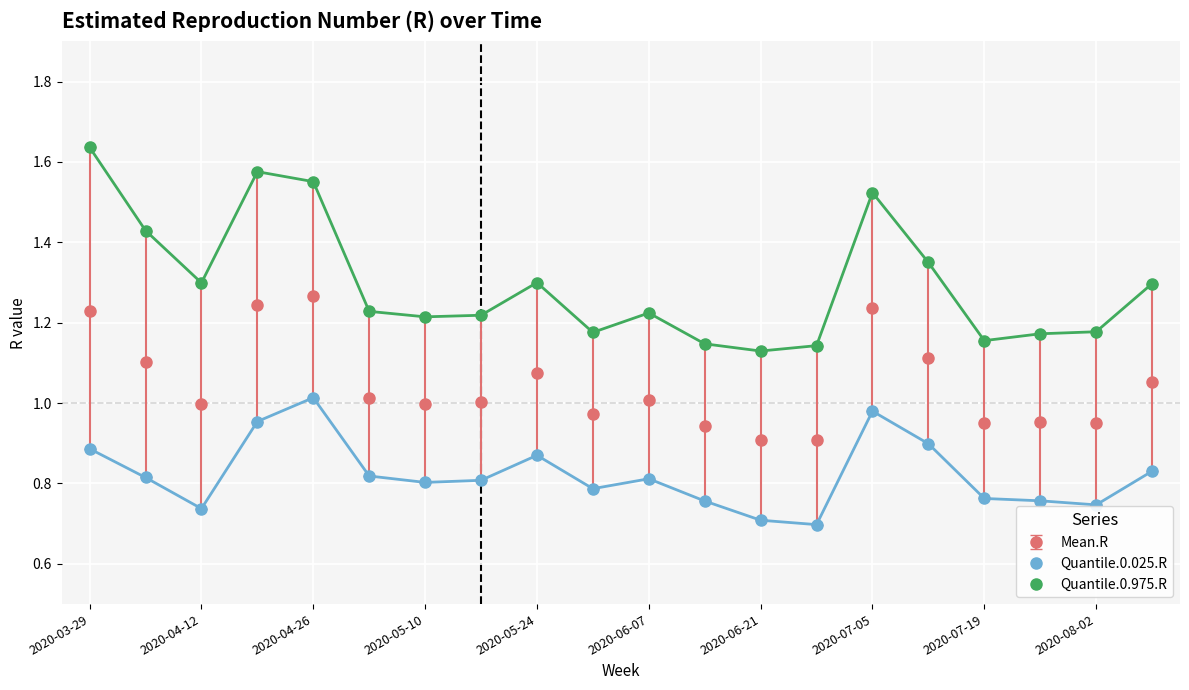

At how many categories does at least one series exceed 0?

20